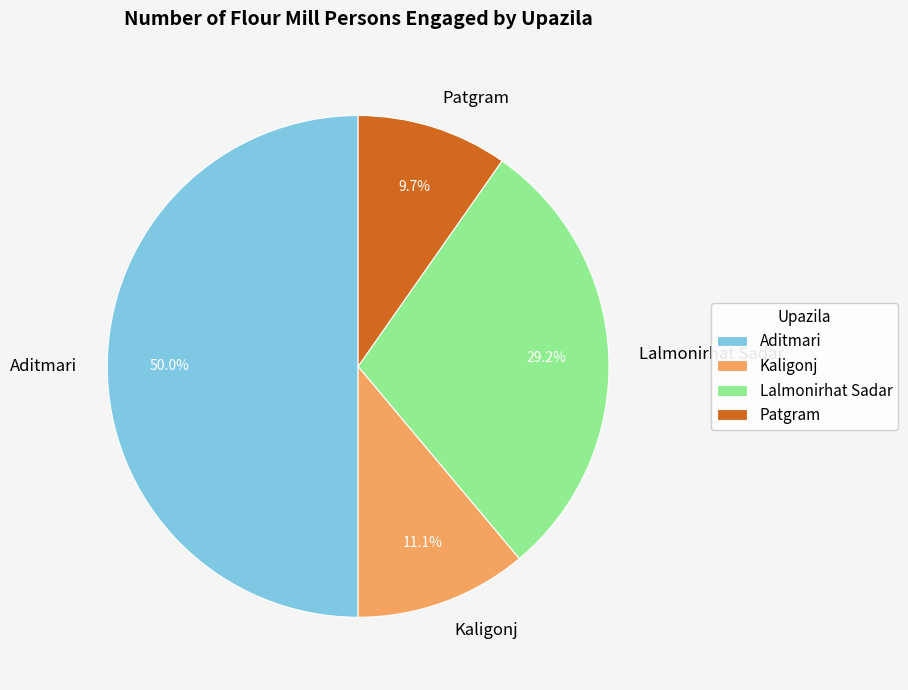

How much of the chart is everything except Lalmonirhat Sadar?

70.8%